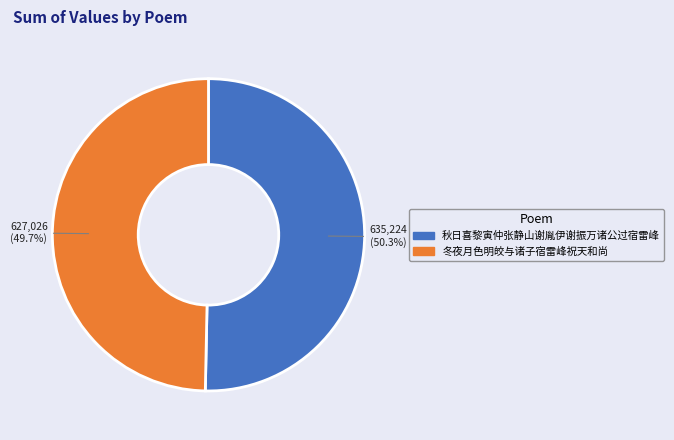

Rank the categories by value from lowest to highest.

冬夜月色明皎与诸子宿雷峰祝天和尚, 秋日喜黎寅仲张静山谢胤伊谢振万诸公过宿雷峰